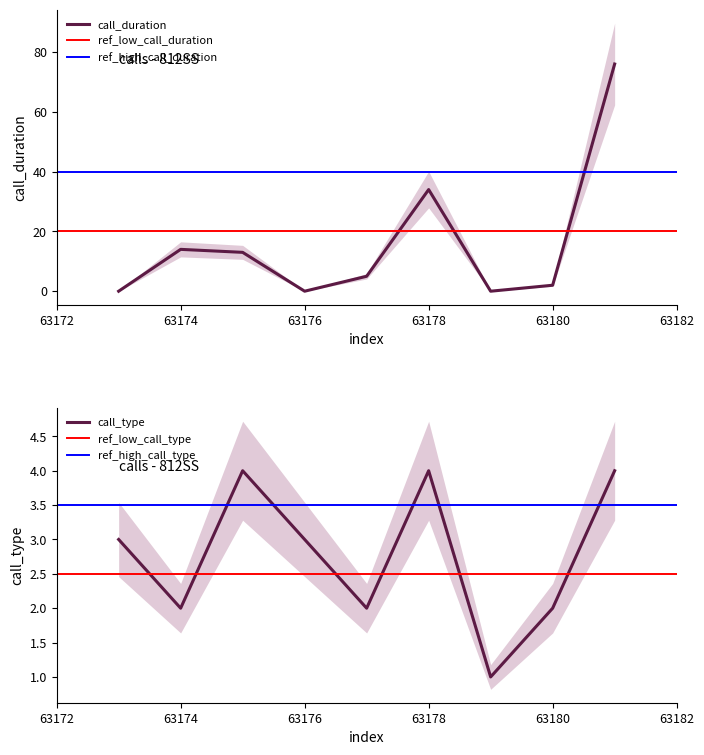

How many data points in call_type are less than 3?

4